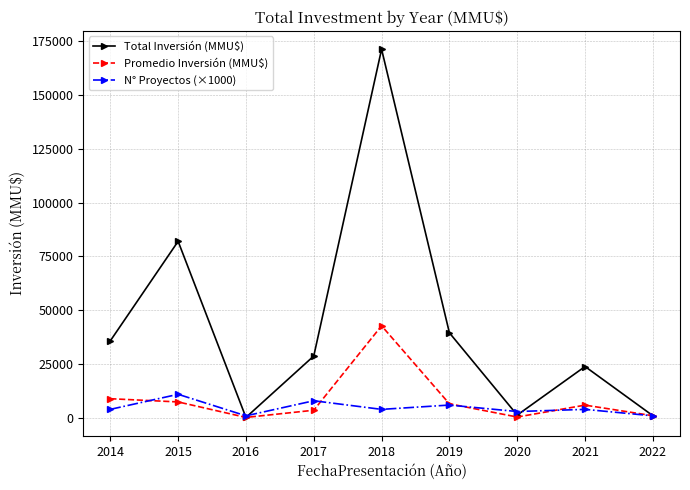

Which category has the highest value in the Promedio Inversión (MMU$) series?

2018